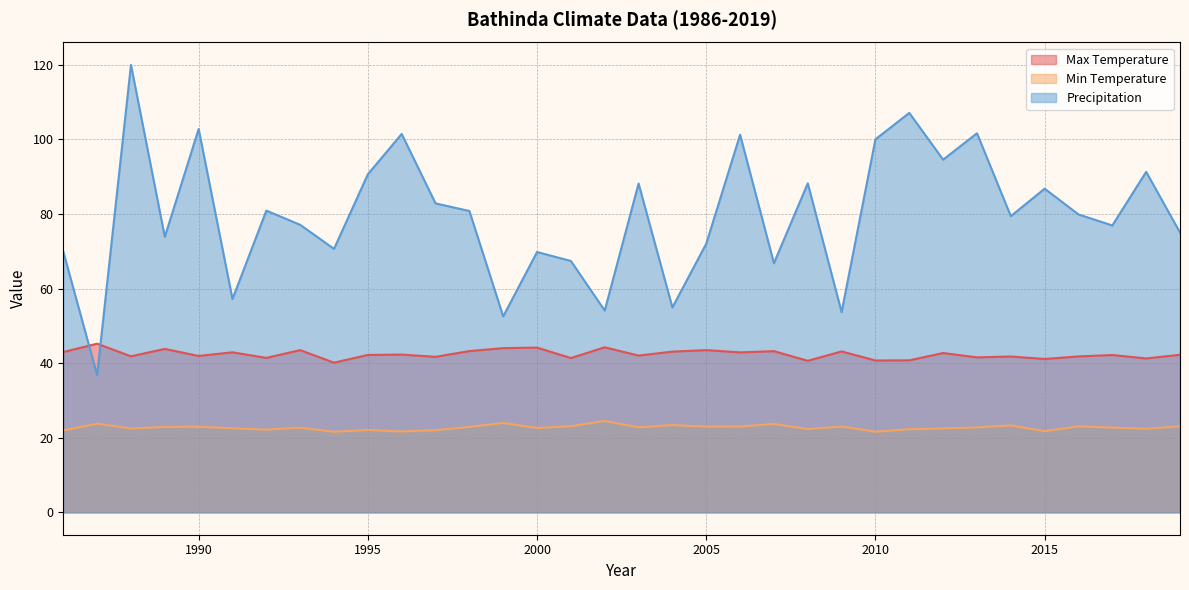

What is the maximum value shown in the chart?

120.0